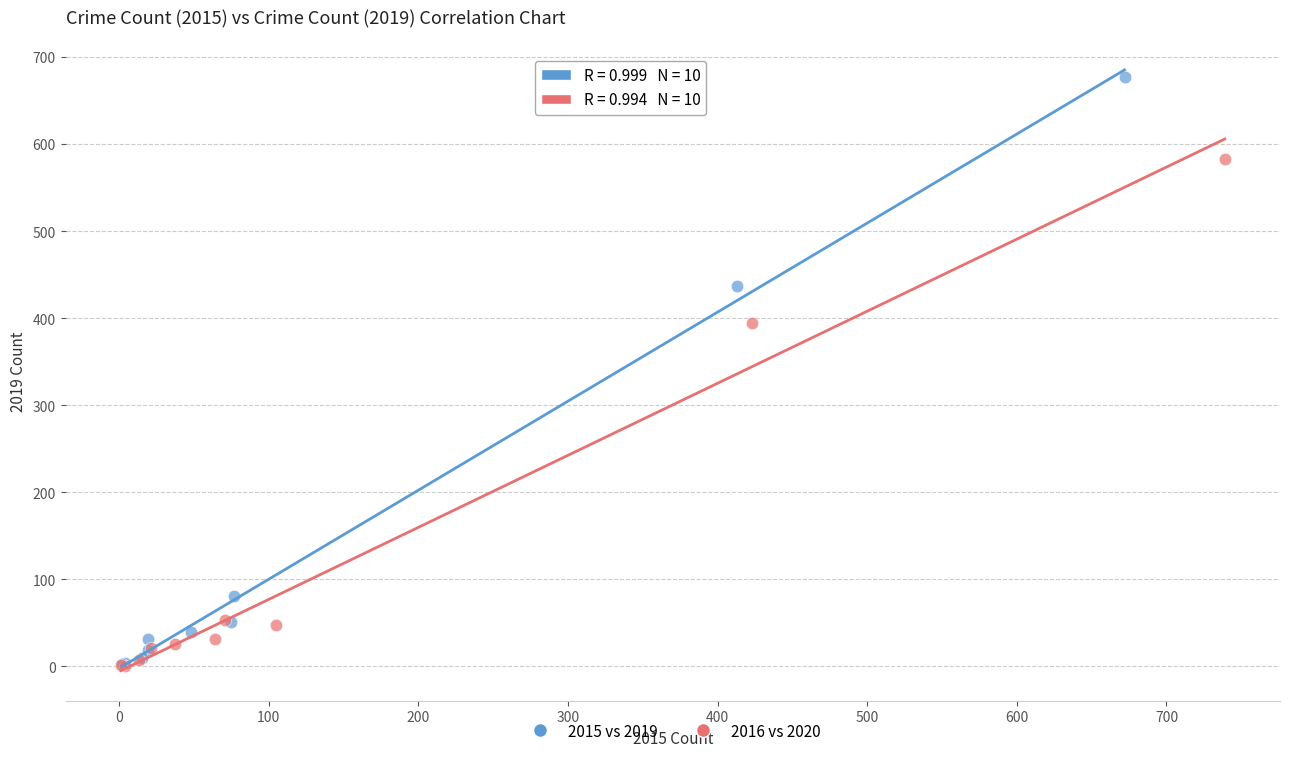

Which series reaches the maximum Y coordinate?

2015 vs 2019